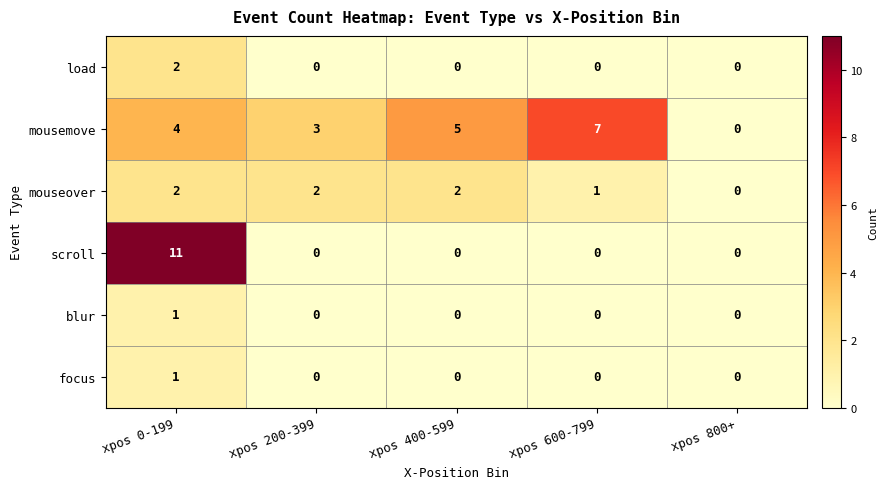

Count the number of categories in the chart.

5